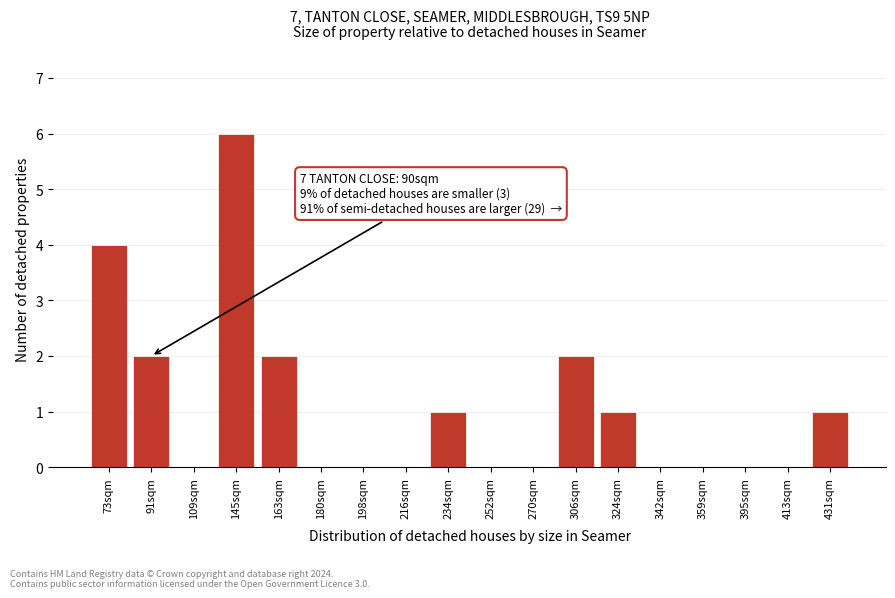

Reading right to left, transcribe all the data shown in this chart.

431sqm=1	413sqm=0	395sqm=0	359sqm=0	342sqm=0	324sqm=1	306sqm=2	270sqm=0	252sqm=0	234sqm=1	216sqm=0	198sqm=0	180sqm=0	163sqm=2	145sqm=6	109sqm=0	91sqm=2	73sqm=4